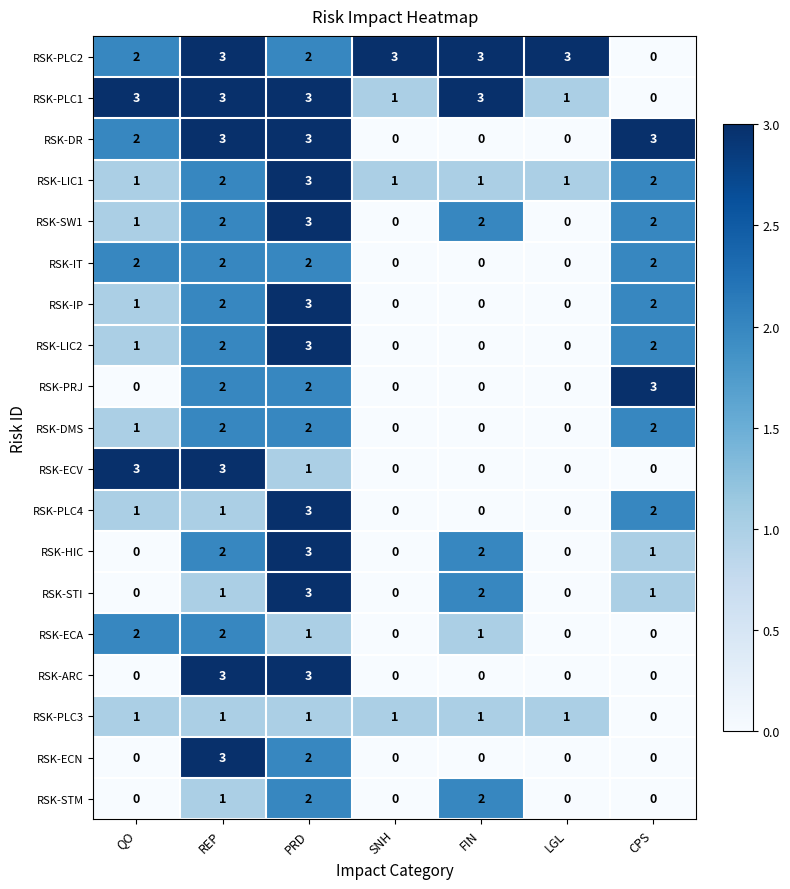

The value of RSK-PLC3 at PRD is 1. True or false?

True